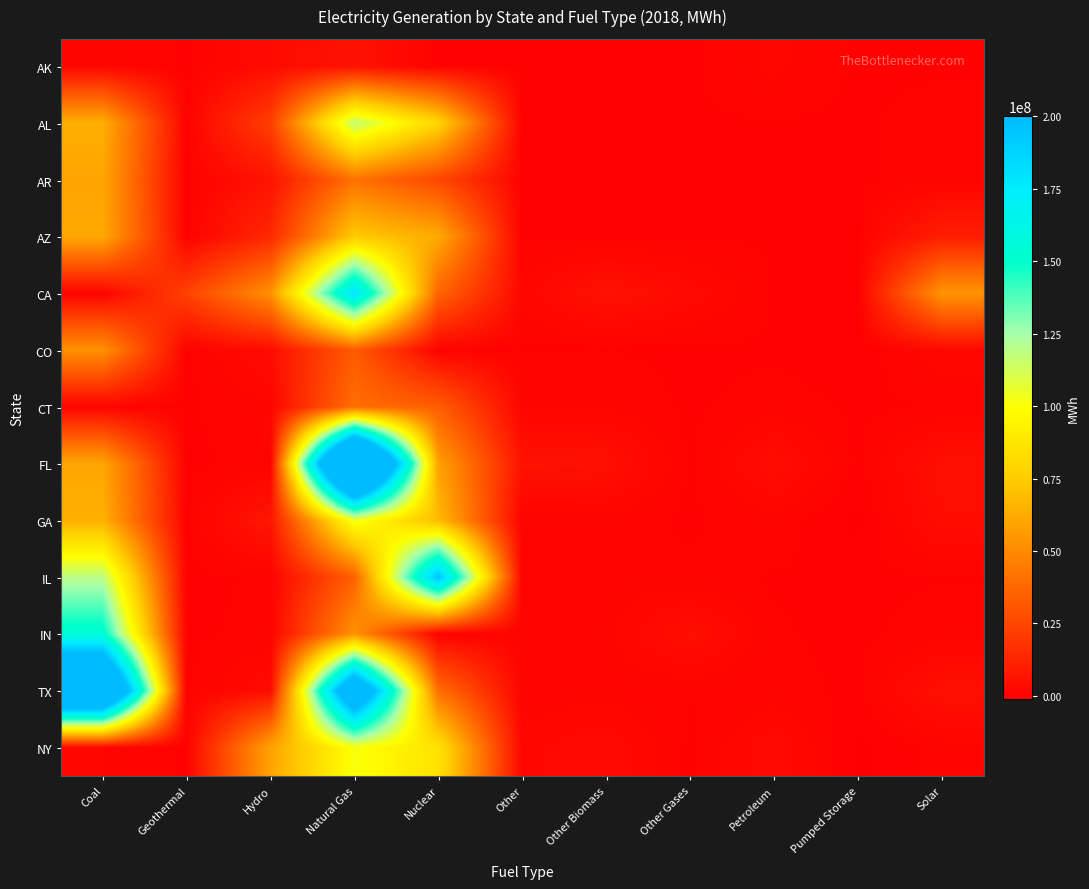

At Other, list the series in order from smallest to largest.

AK, AZ, AL, AR, CO, GA, IL, TX, IN, CT, CA, NY, FL